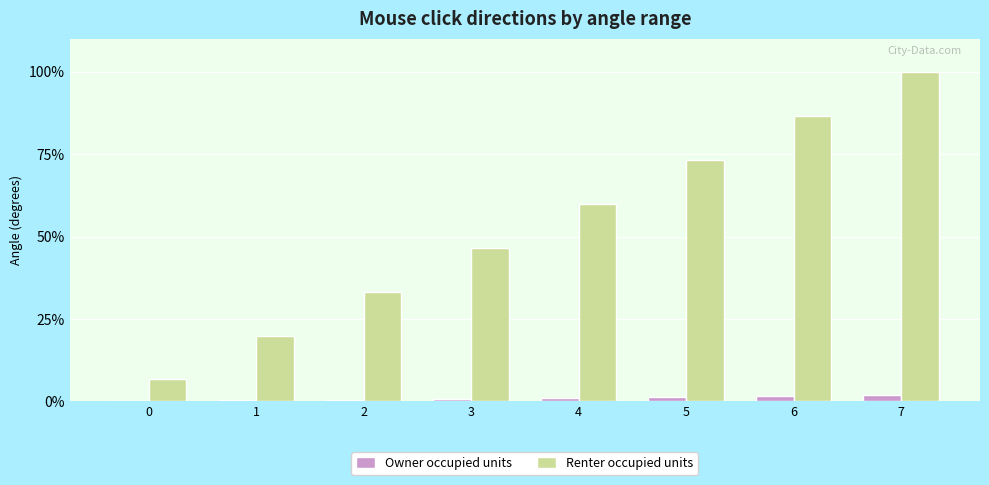

The Renter occupied units series shows 18.5 at 3. True or false?

False